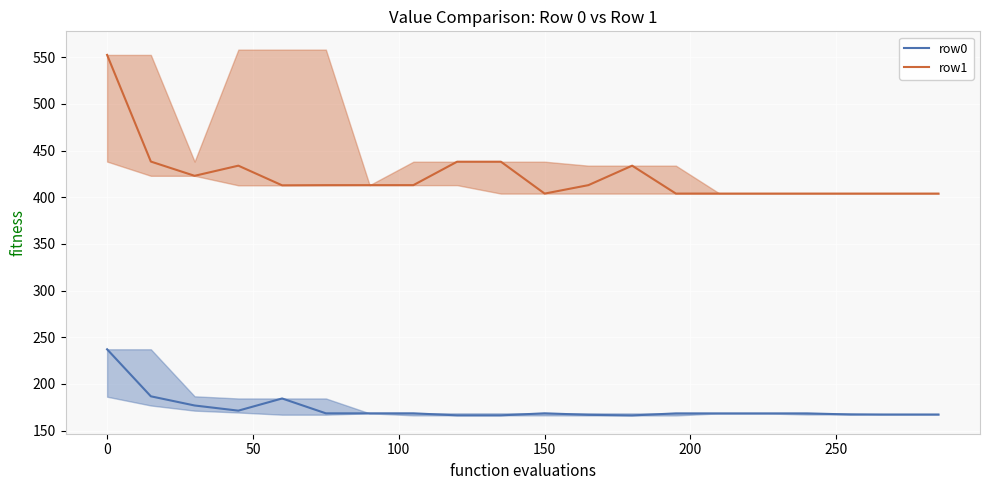

True or false: row0 and row1 cross at least once.

False